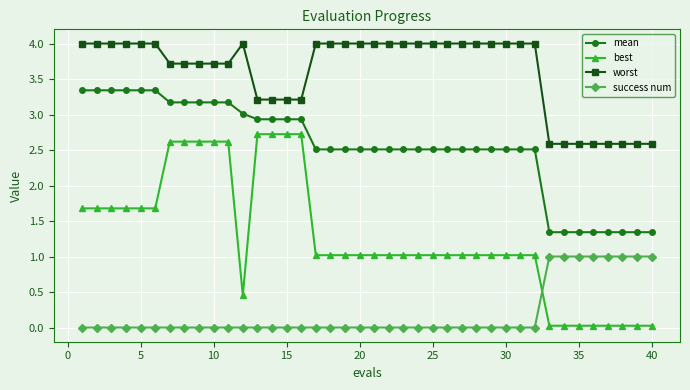

How many values in the worst series are below 3?

8